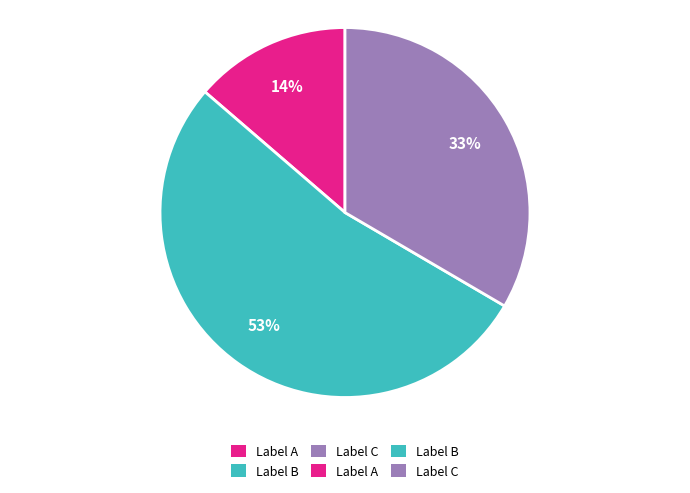

Is there a majority slice in this chart?

Yes